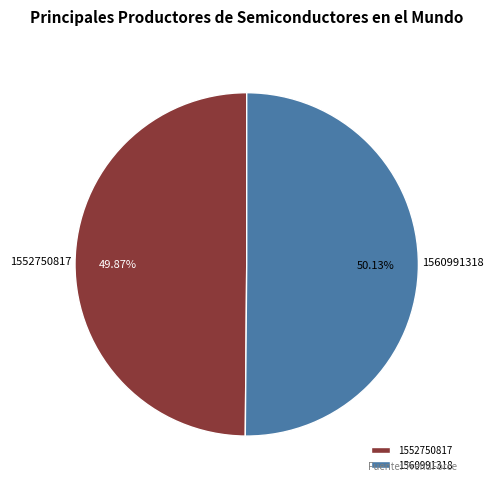

What is the total percentage of 1552750817 and 1560991318?

100.0%